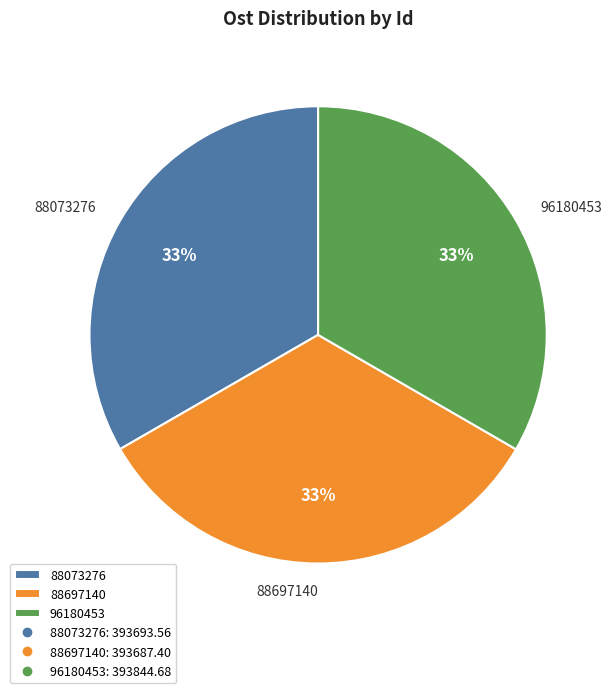

Approximately how many times larger is the value at 96180453 compared to 88073276?

1.0